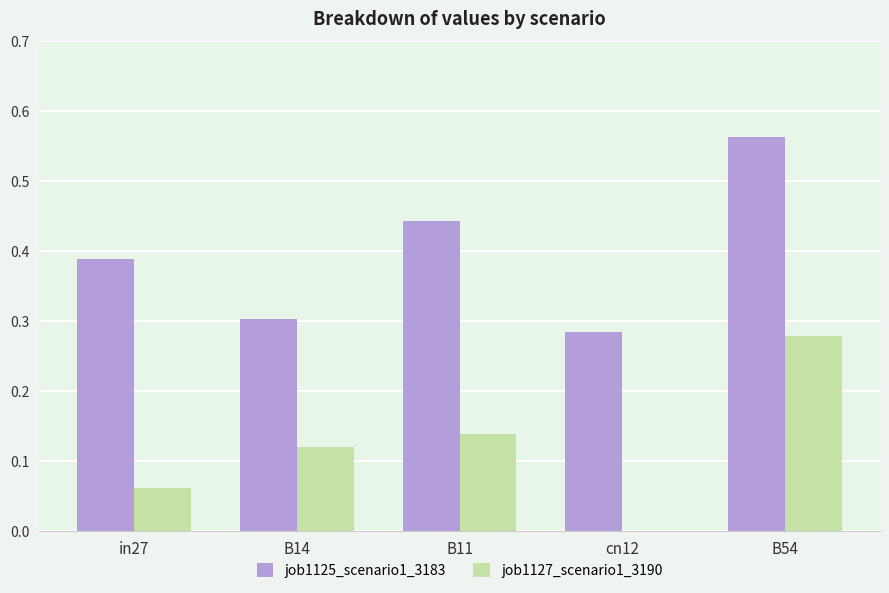

At which category is the sum across all series the highest?

B54